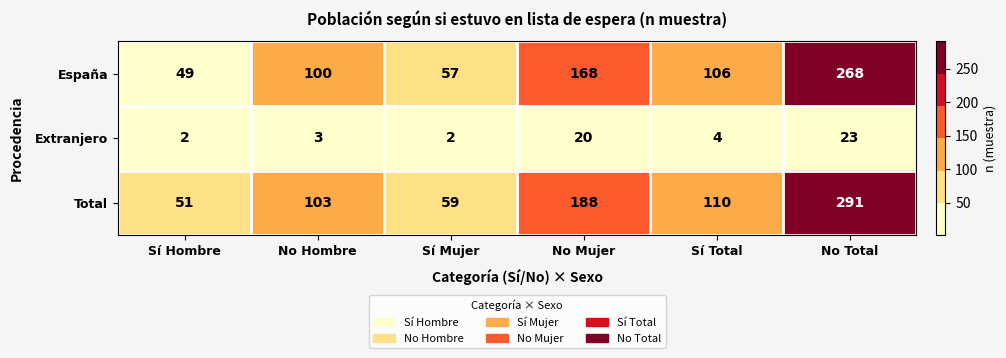

At which label does España reach its minimum?

Sí Hombre